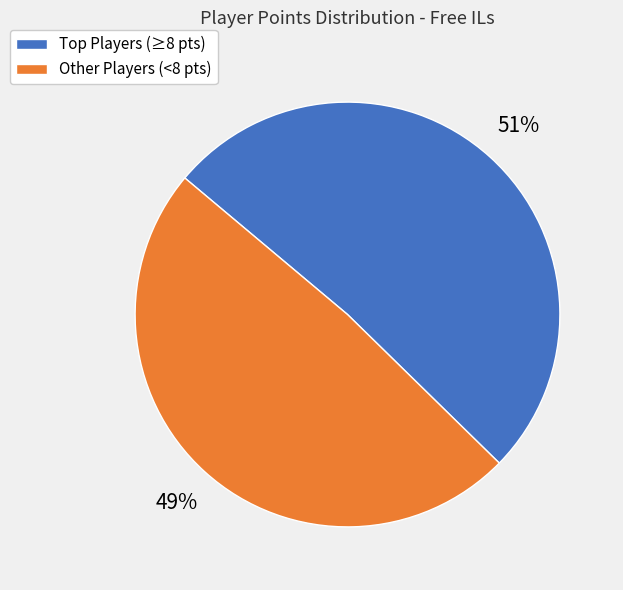

Rank the categories by value from lowest to highest.

Other Players (<8 pts), Top Players (≥8 pts)